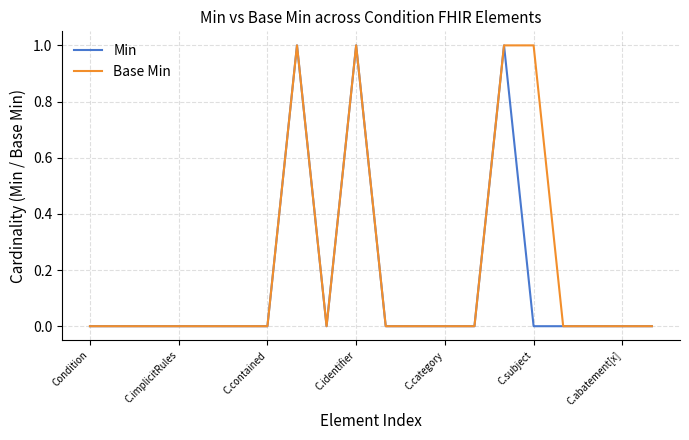

Which series has the largest total across all categories?

Base Min